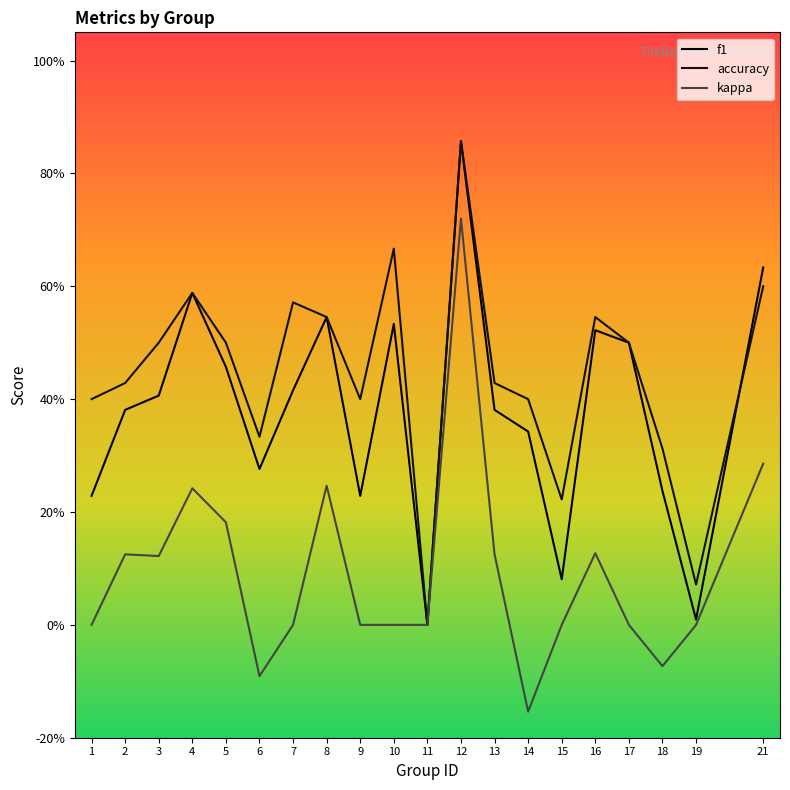

The f1 series shows 0.1 at 15. True or false?

False